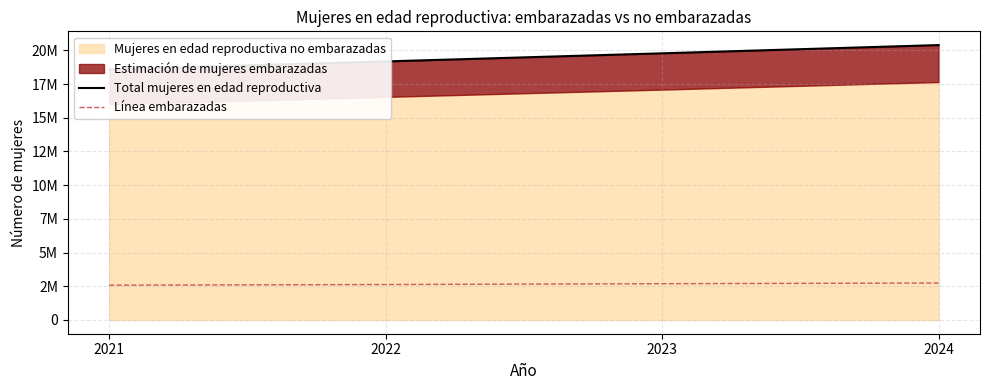

Between 2022 and 2023, which series saw the biggest shift?

Total mujeres en edad reproductiva